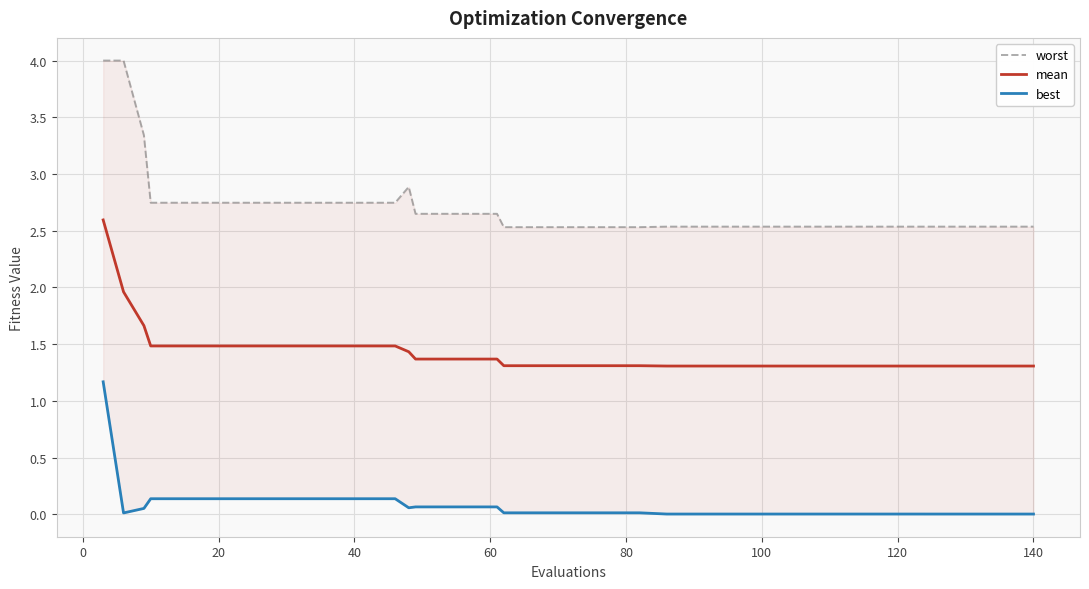

How many data points does each series have?

40